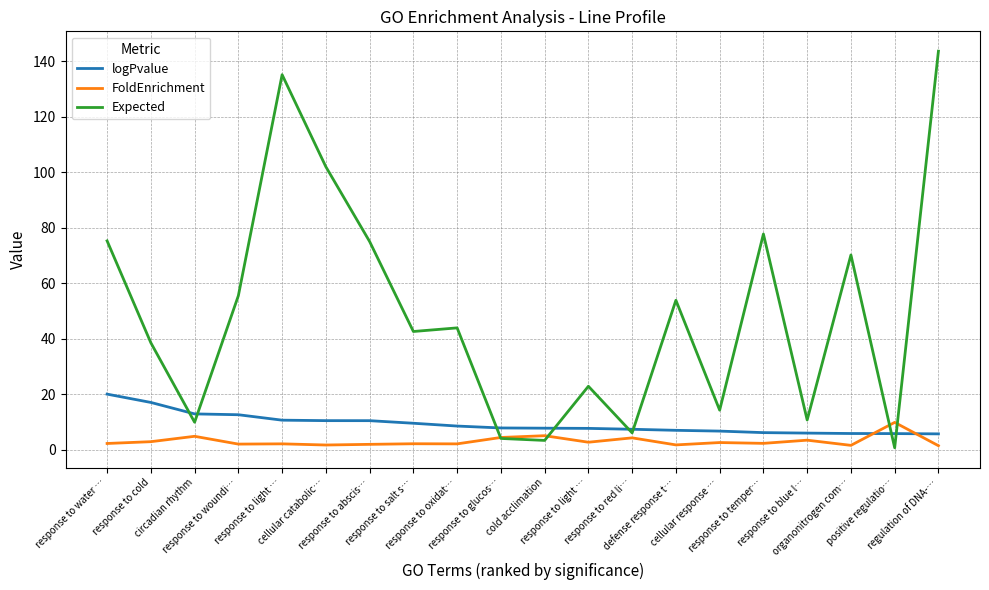

True or false: FoldEnrichment has a value of 1.7 at cellular catabolic….

True